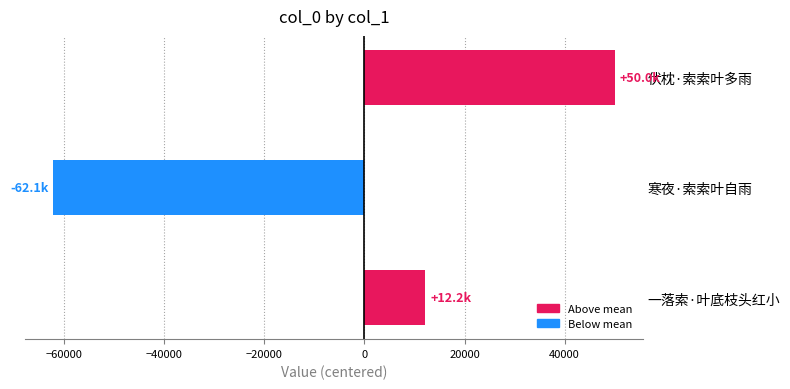

Rank the categories by value from highest to lowest.

伏枕·索索叶多雨, 一落索·叶底枝头红小, 寒夜·索索叶自雨